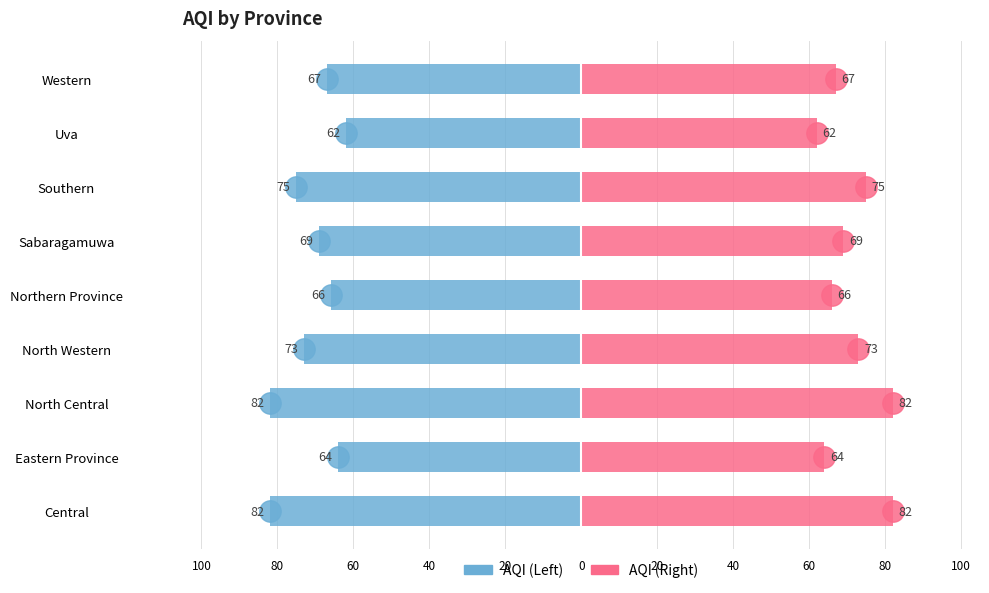

Between Eastern Province and Uva, which series saw the biggest shift?

AQI (Left)